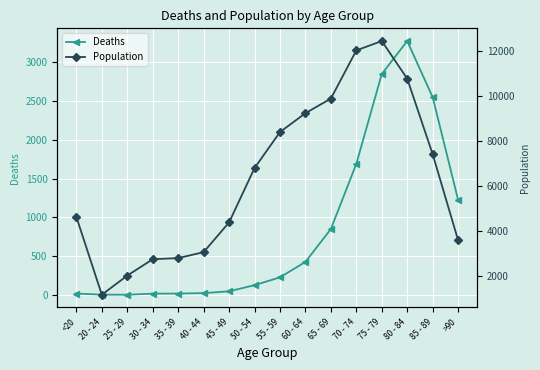

Which series has the largest range (max minus min)?

Population